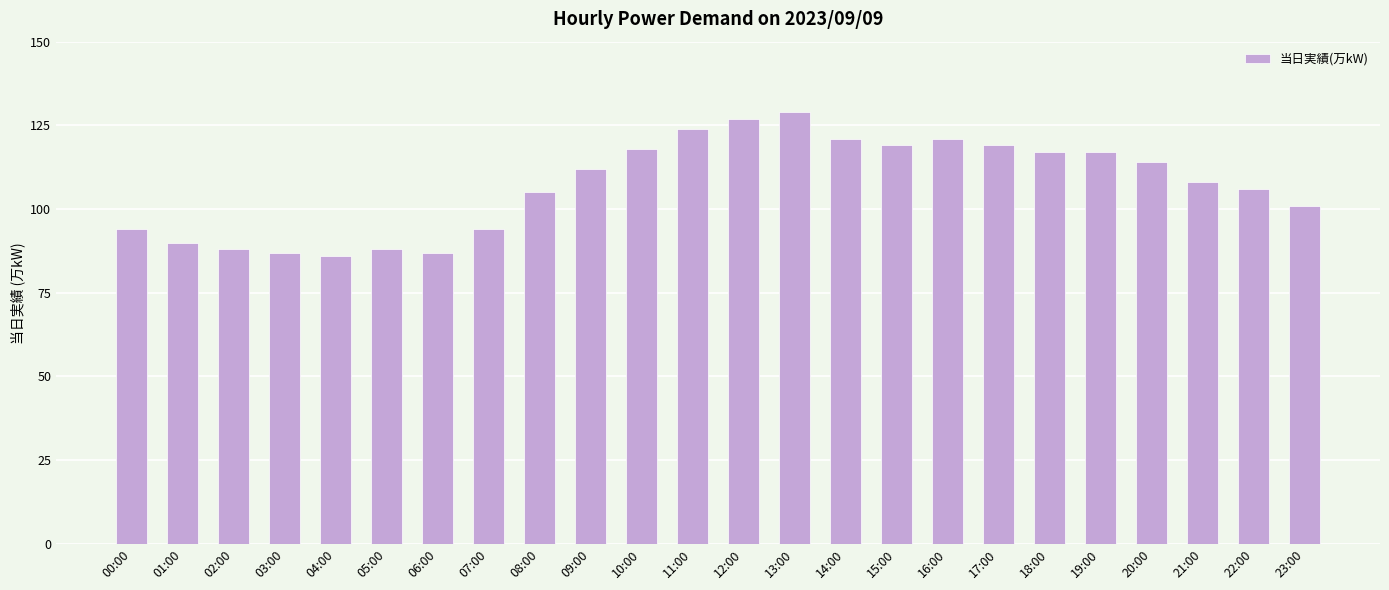

True or false: the data shows 101 at 23:00.

True